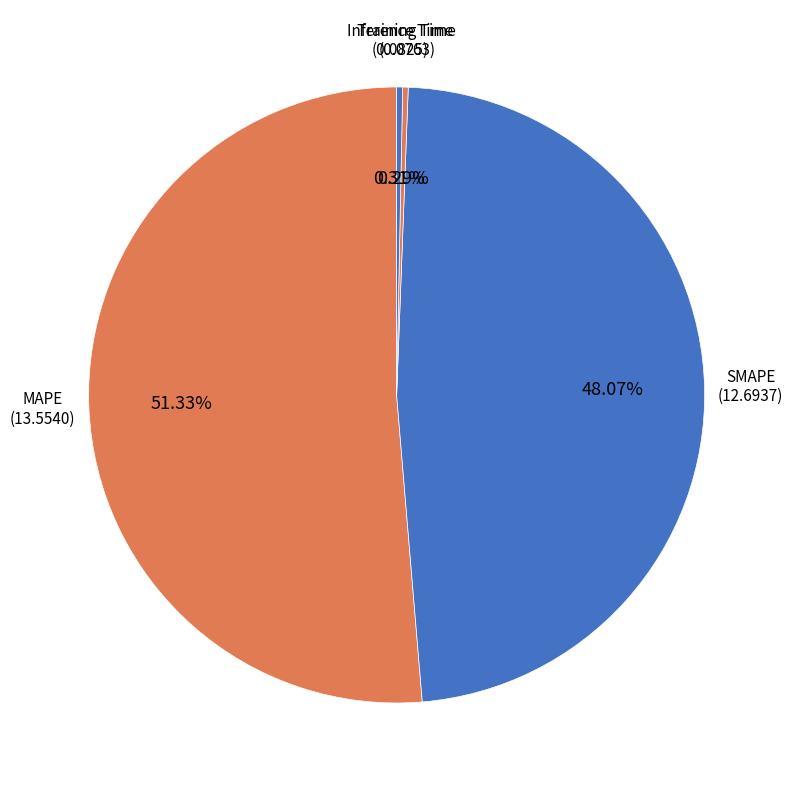

To the nearest percent, what is the difference between the largest and smallest slice percentages?

51%